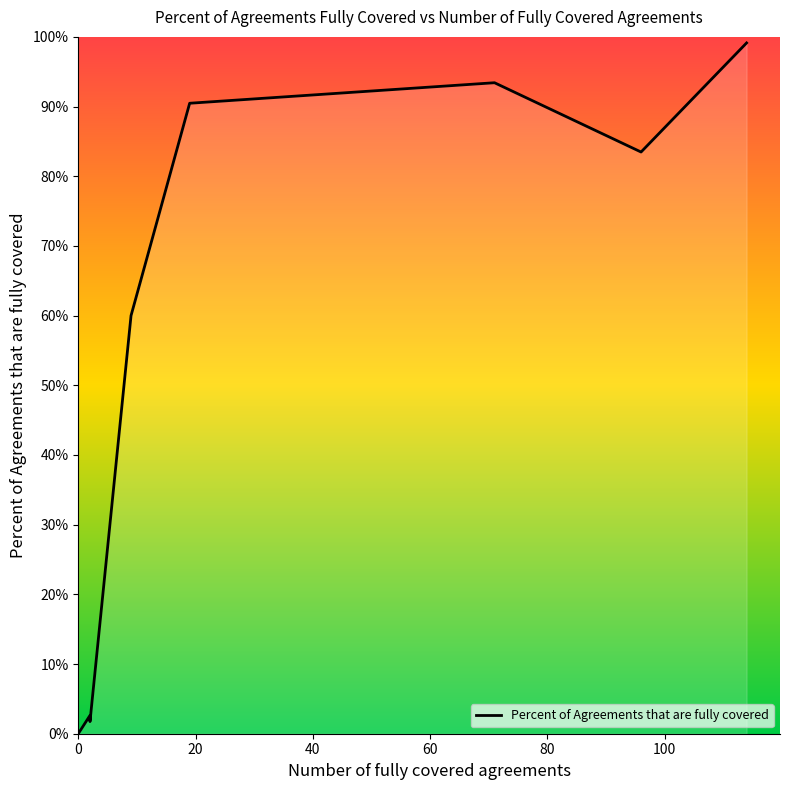

How many interior local peaks (higher than both neighbors) does the data have?

2